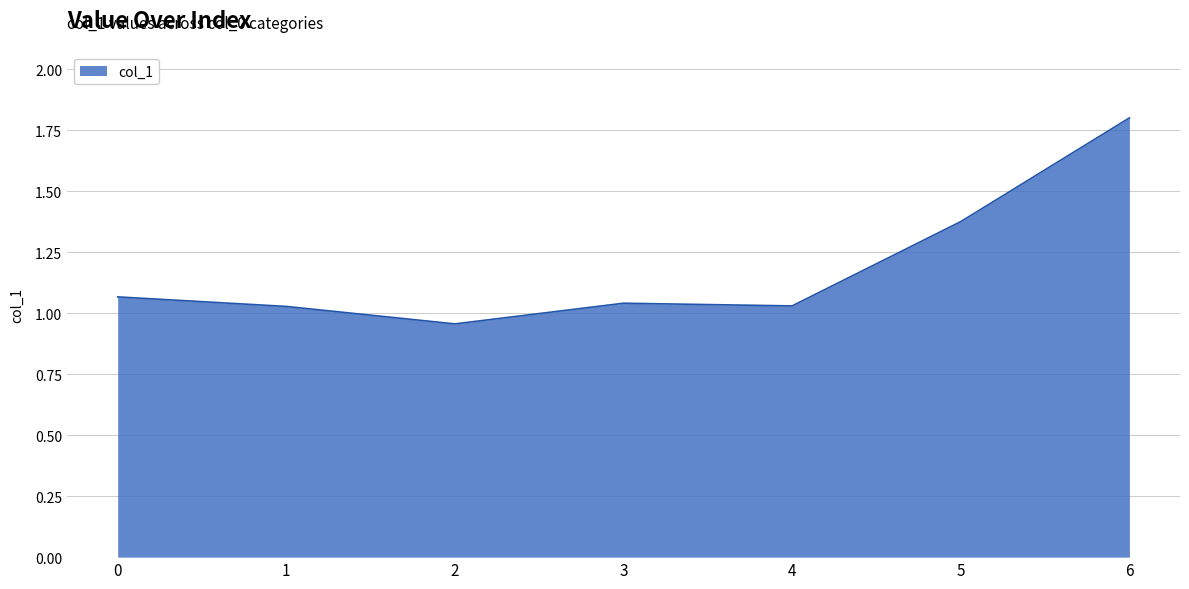

How many lines are shown in the chart?

1